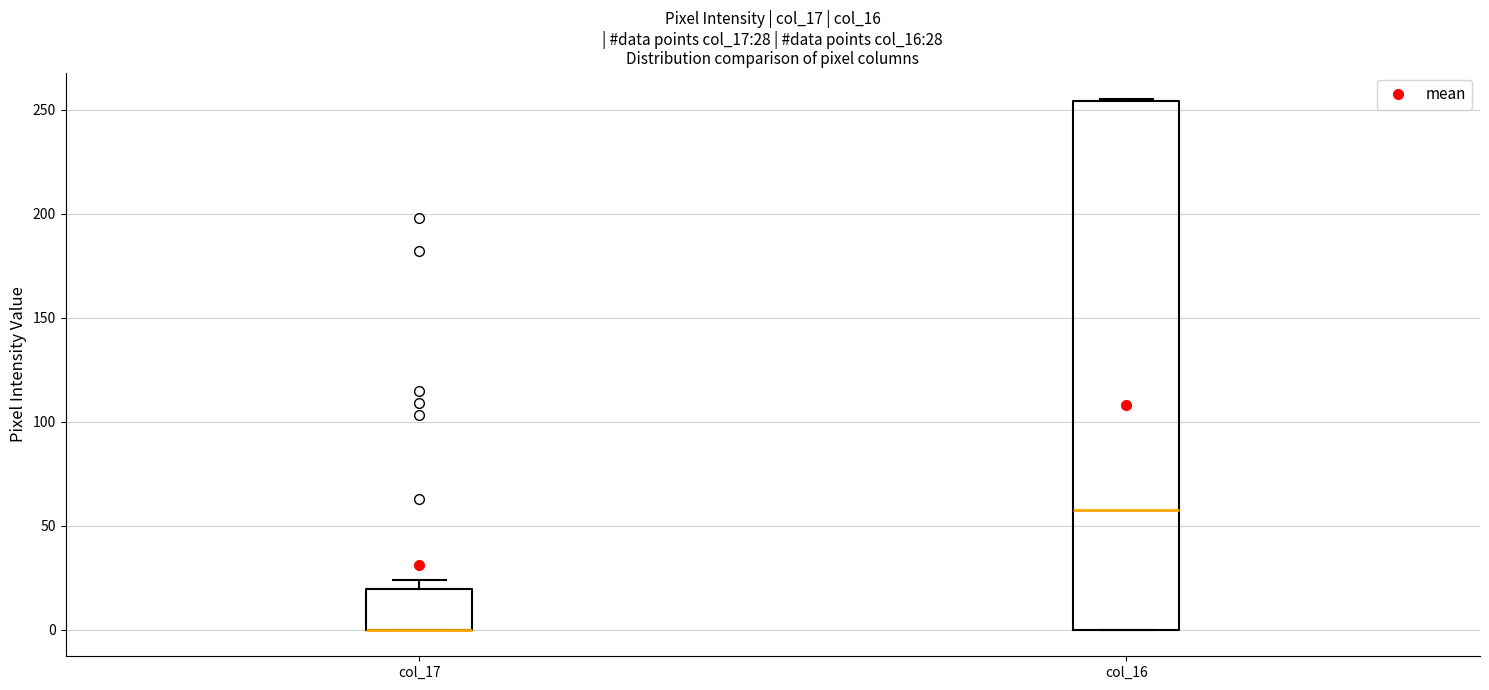

Which box is the tallest, from its lower edge to its upper edge?

col_16